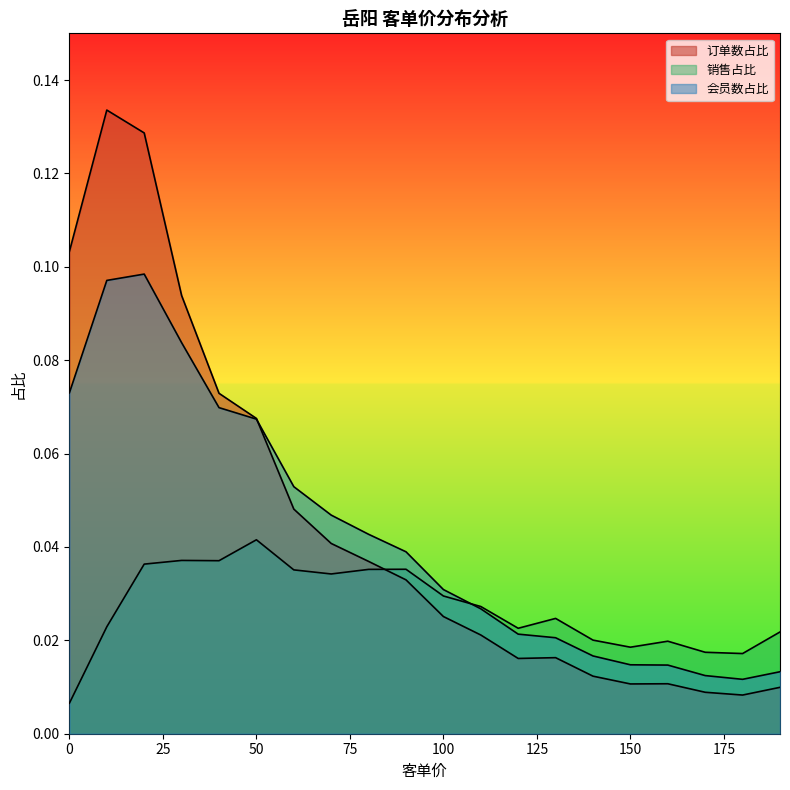

Where do 销售占比 and 会员数占比 first cross each other?

100 and 110